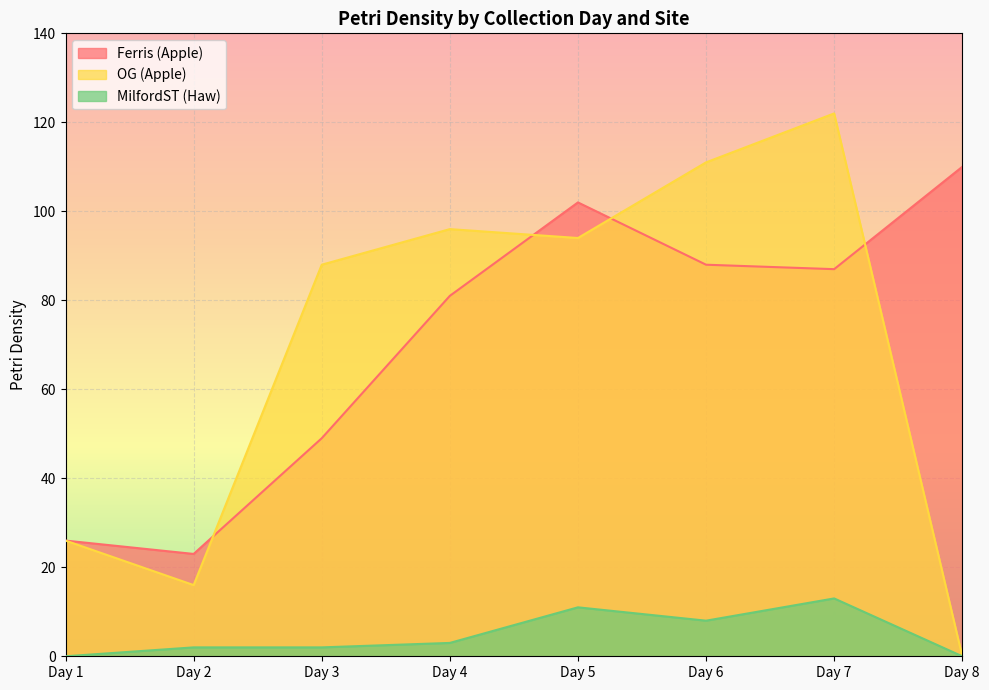

At Day 4, list the series in order from largest to smallest.

OG (Apple), Ferris (Apple), MilfordST (Haw)